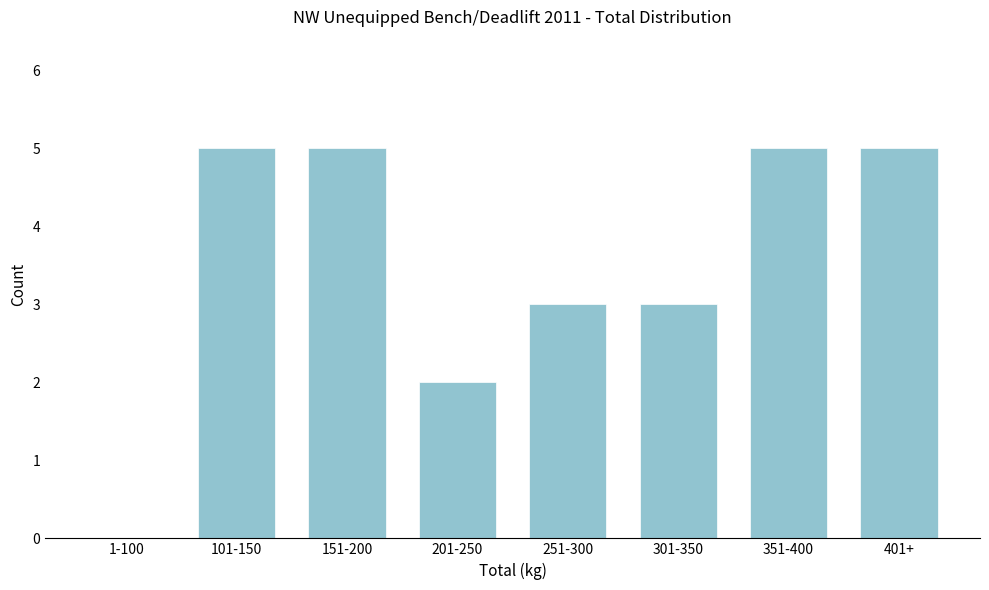

Reading left to right, transcribe all the data shown in this chart.

1-100=0	101-150=5	151-200=5	201-250=2	251-300=3	301-350=3	351-400=5	401+=5